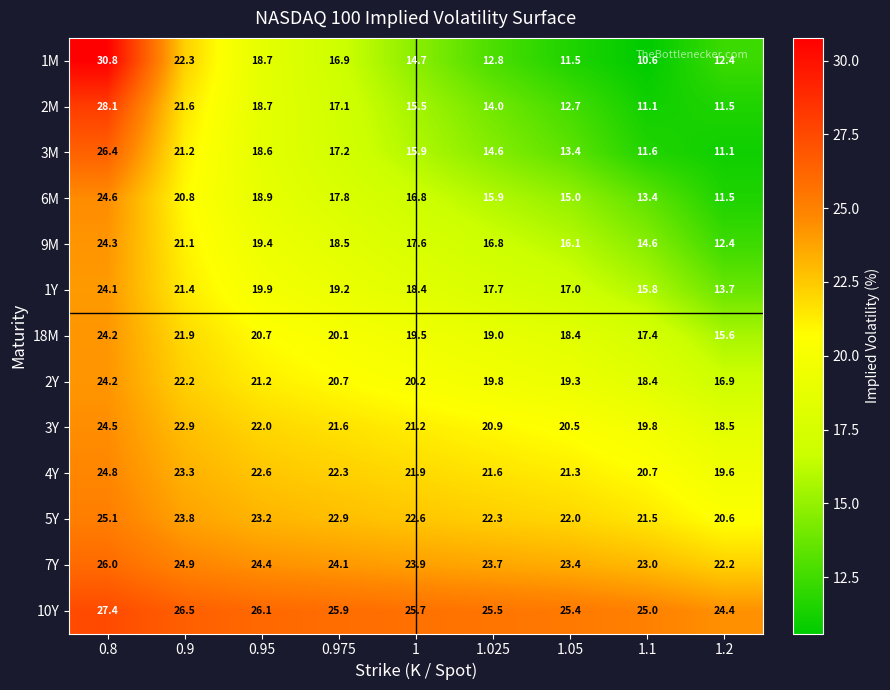

What is the minimum value shown in the chart?

10.6